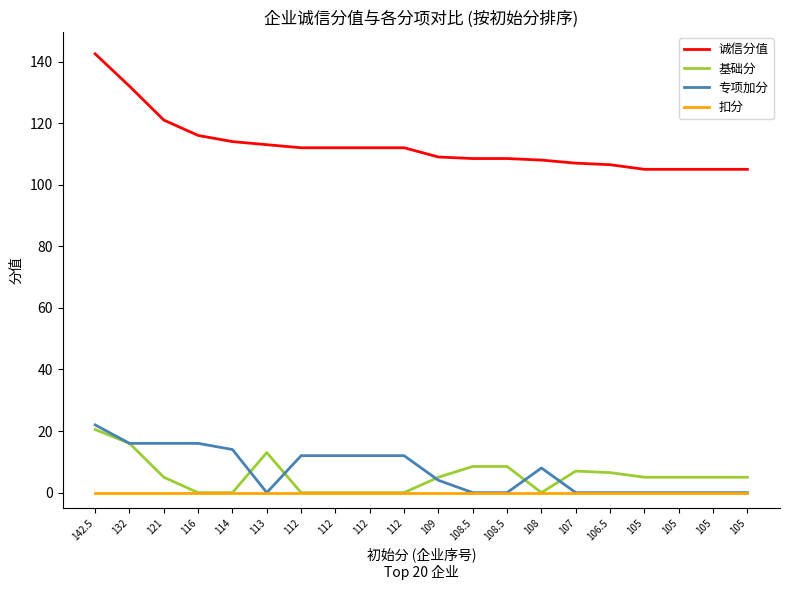

Does the chart display data point markers on the line(s)?

No